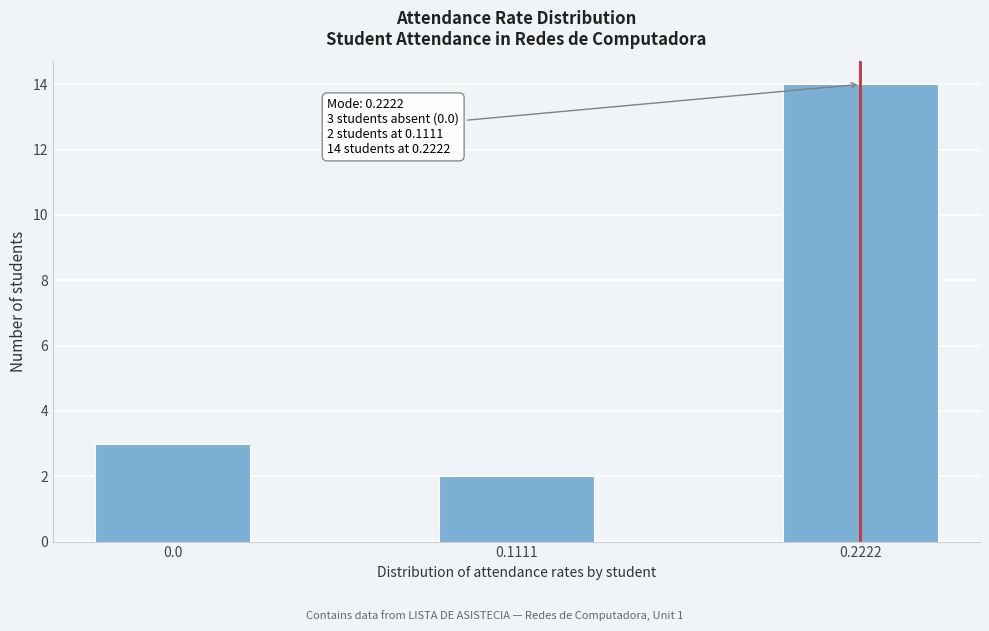

Reading left to right, transcribe all the data shown in this chart.

3	2	14